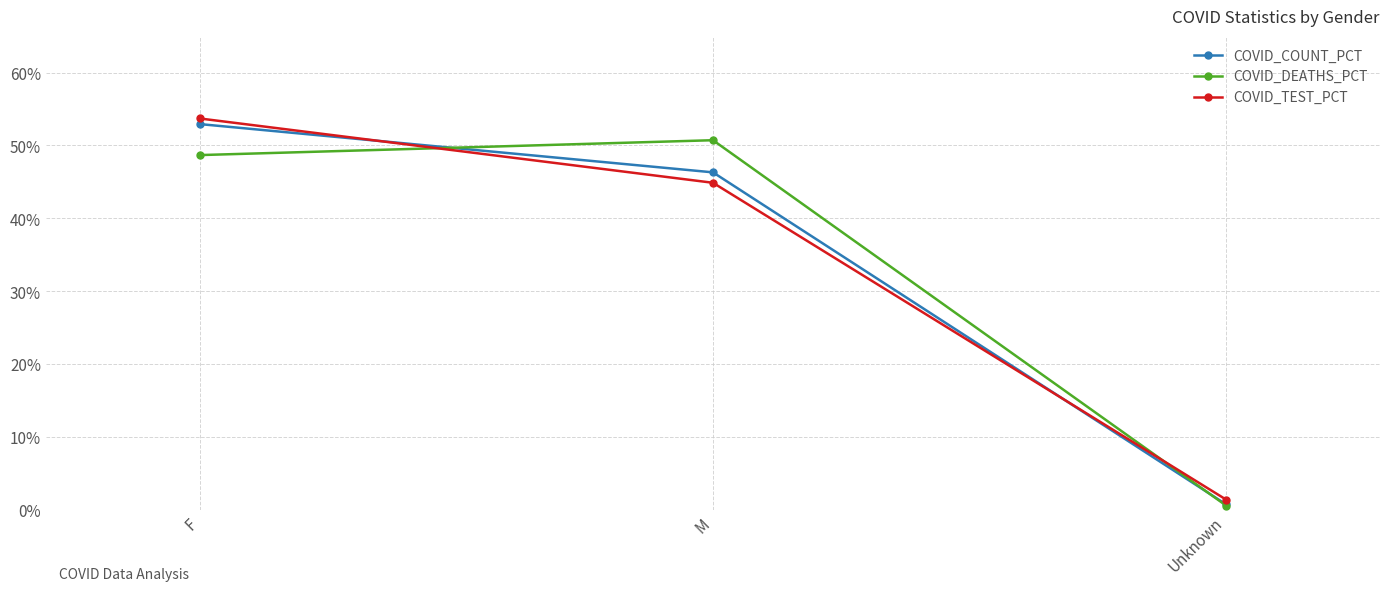

Rank the series by their maximum value, from highest to lowest.

COVID_TEST_PCT, COVID_COUNT_PCT, COVID_DEATHS_PCT